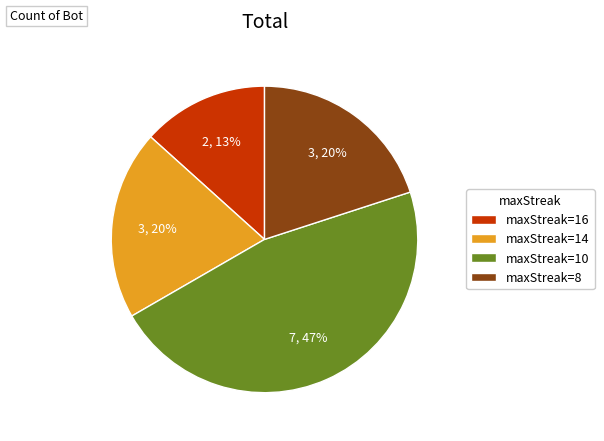

True or false: maxStreak=14 accounts for 5% of the total.

False